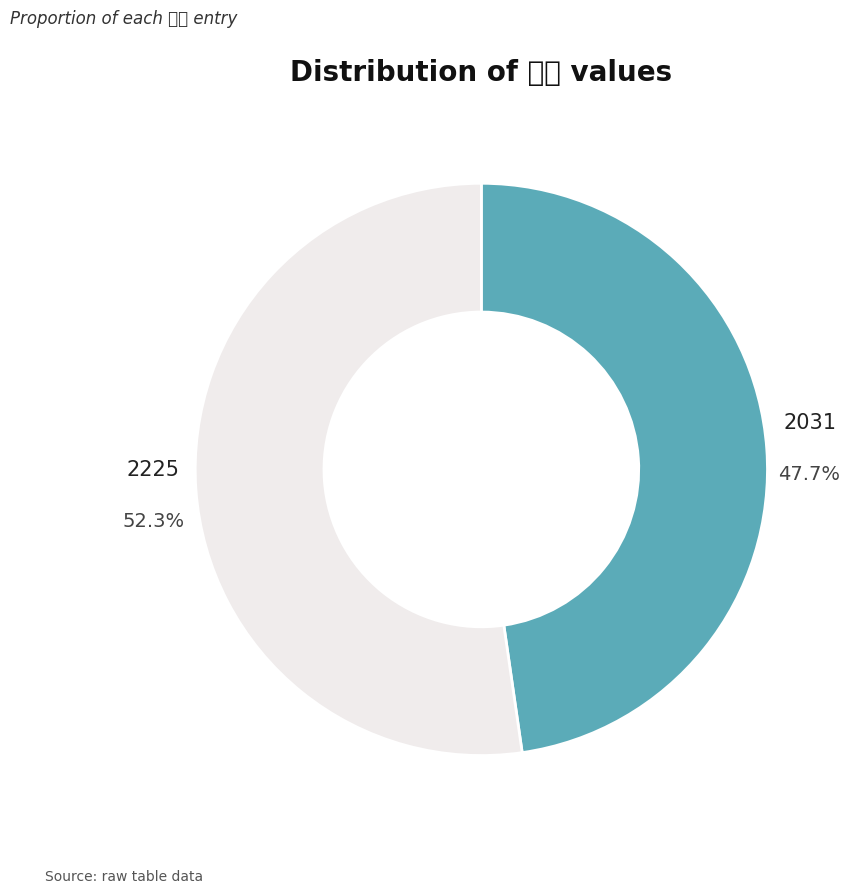

Which slice is the largest?

2225